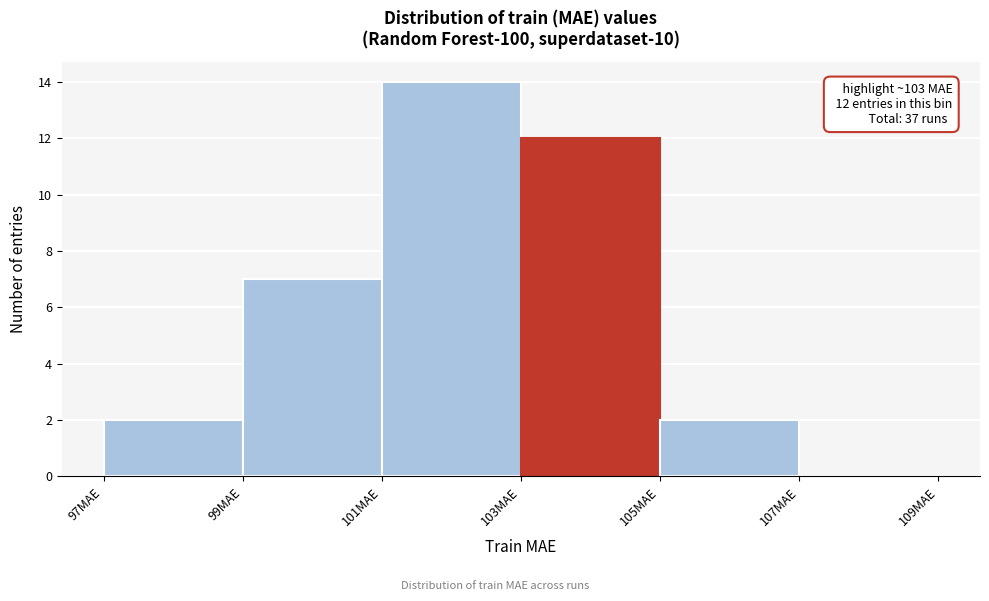

Over which range of the x-axis is the bar tallest?

101 to 103